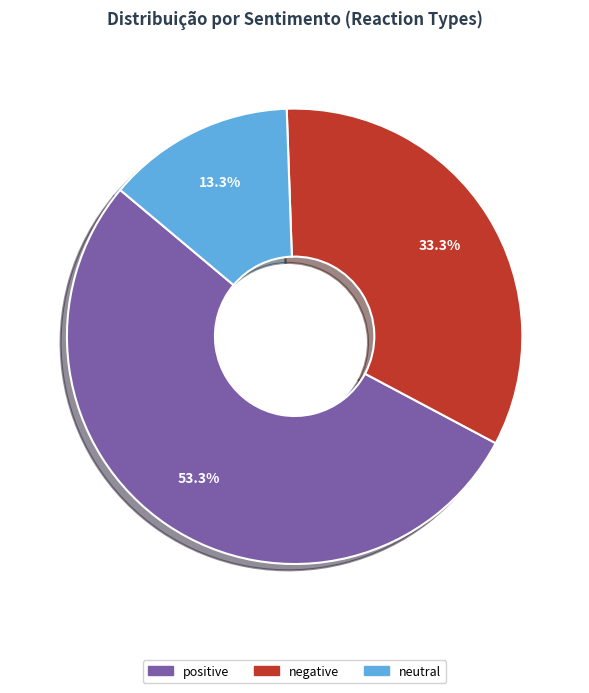

Approximately how many times larger is the value at negative compared to positive?

0.6